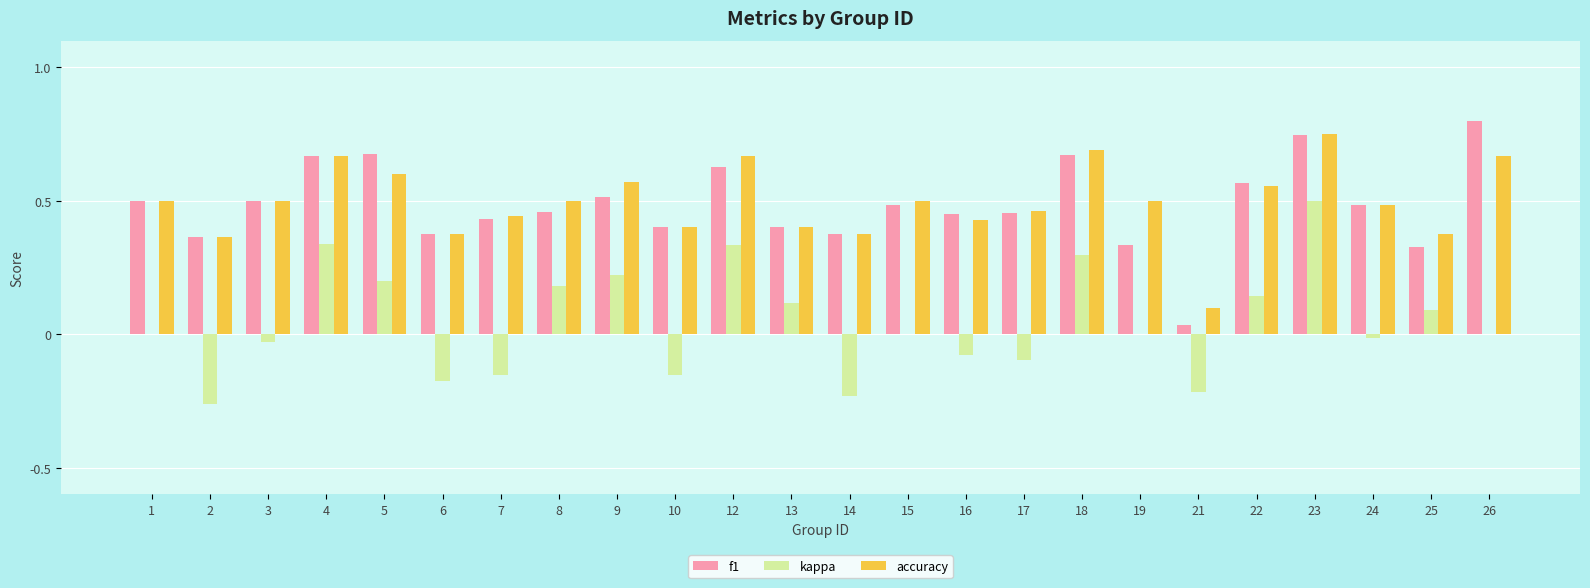

The f1 series shows 0.4 at 14. True or false?

True